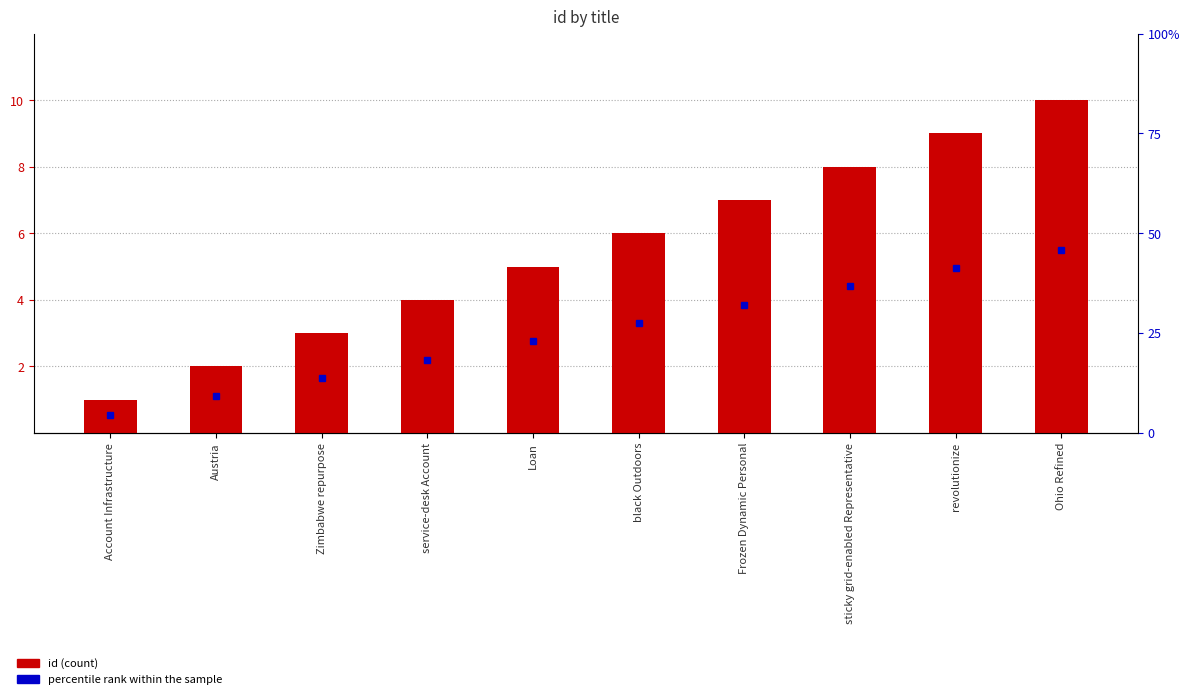

Rank the categories by value from lowest to highest.

Account Infrastructure, Austria, Zimbabwe repurpose, service-desk Account, Loan, black Outdoors, Frozen Dynamic Personal, sticky grid-enabled Representative, revolutionize, Ohio Refined